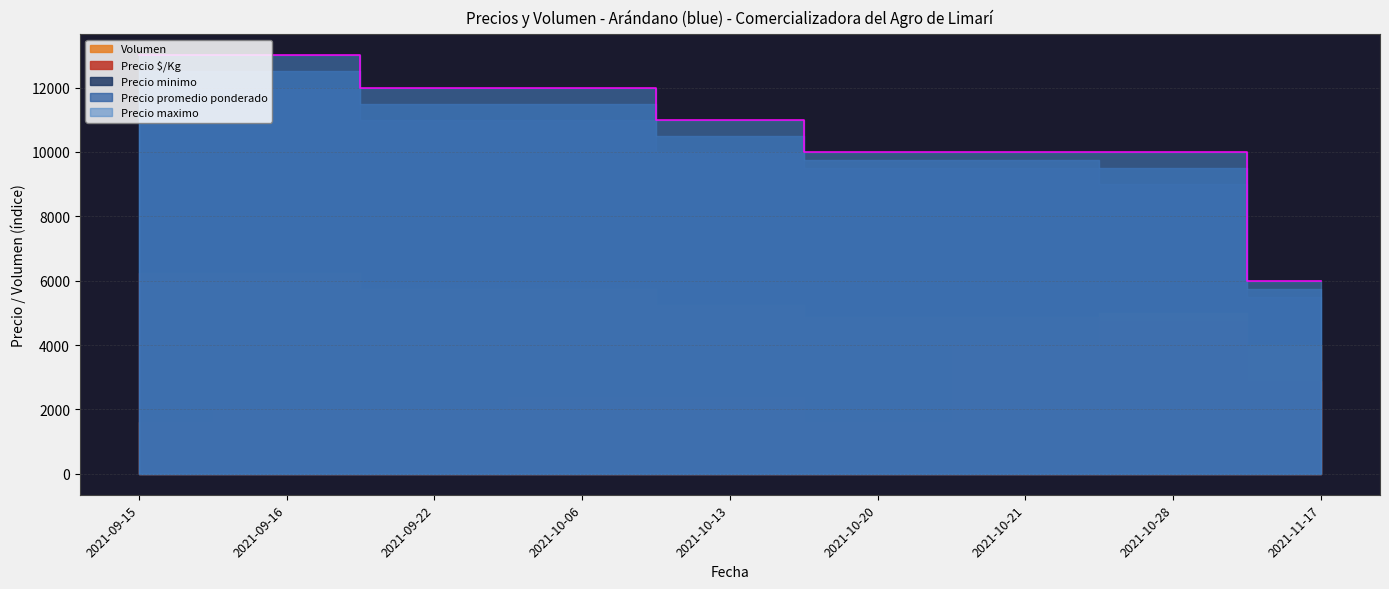

At which label is Precio minimo closest to 8750?

2021-10-28